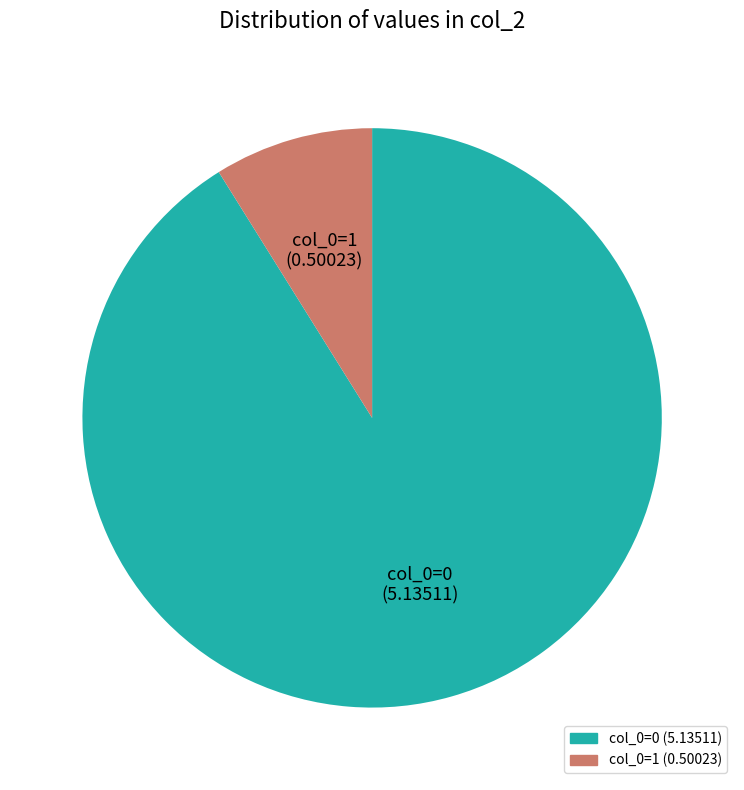

Rank the categories by value from highest to lowest.

col_0=0, col_0=1